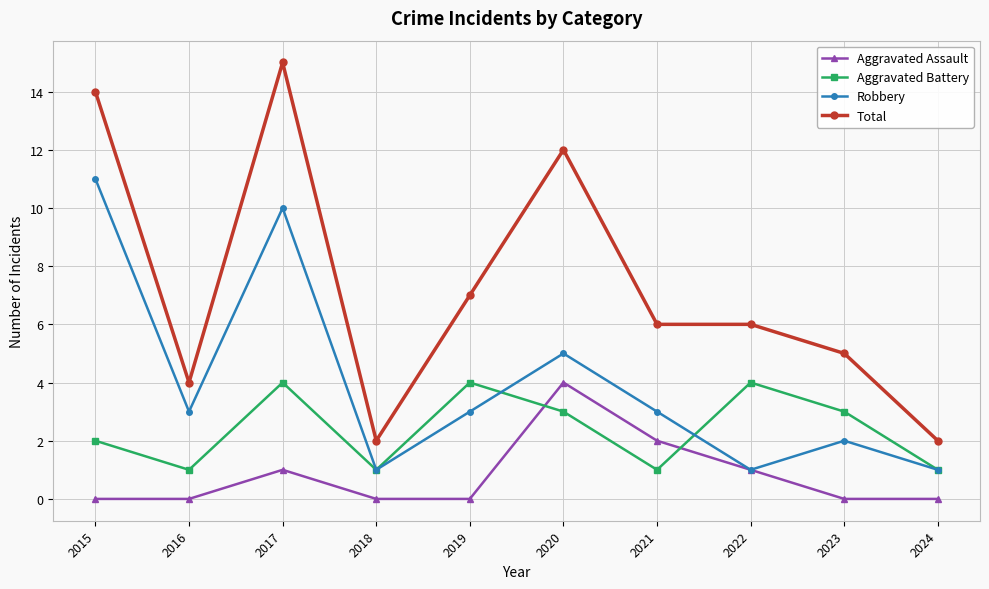

What is the minimum value for Aggravated Battery?

1